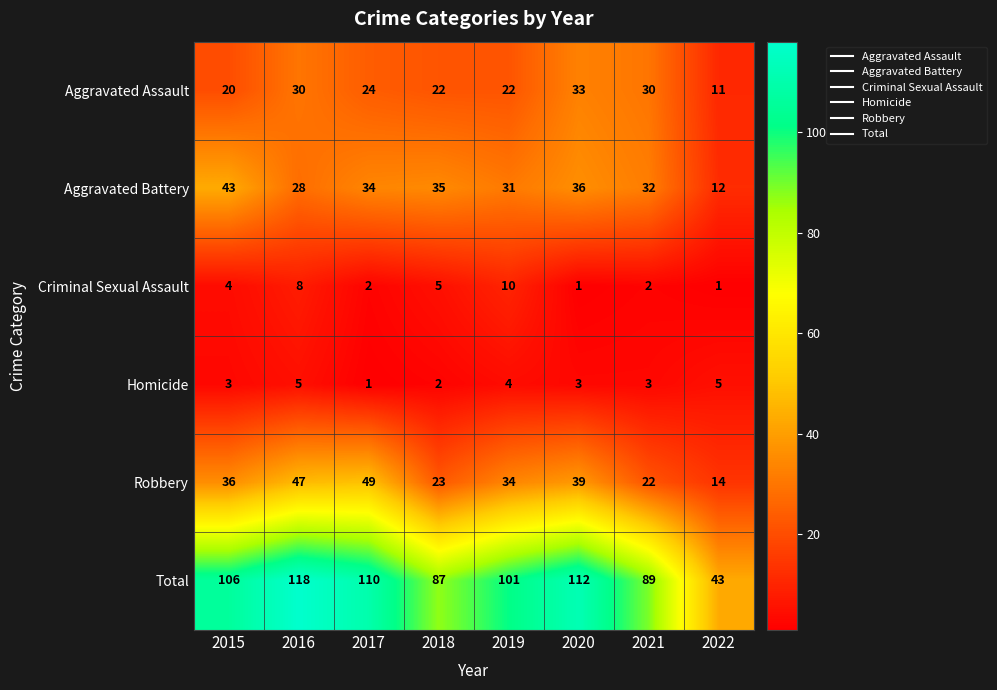

What is the minimum value for Aggravated Battery?

12